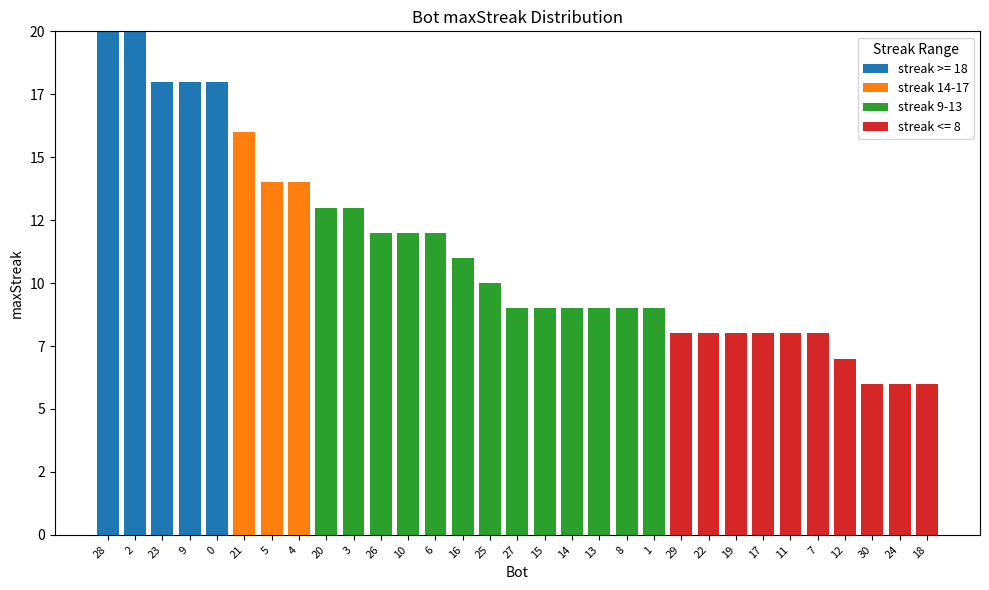

Are the bars grouped side by side (vs. stacked)?

No